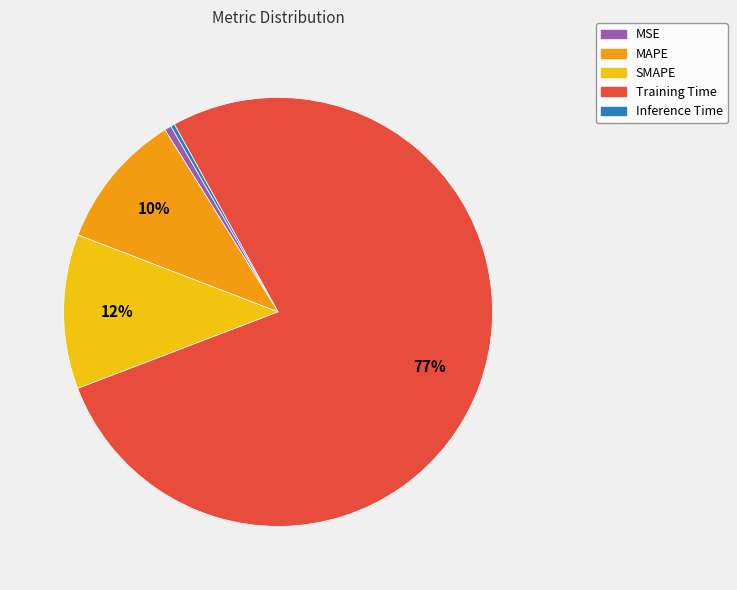

To the nearest percent, what is the average slice percentage?

20%